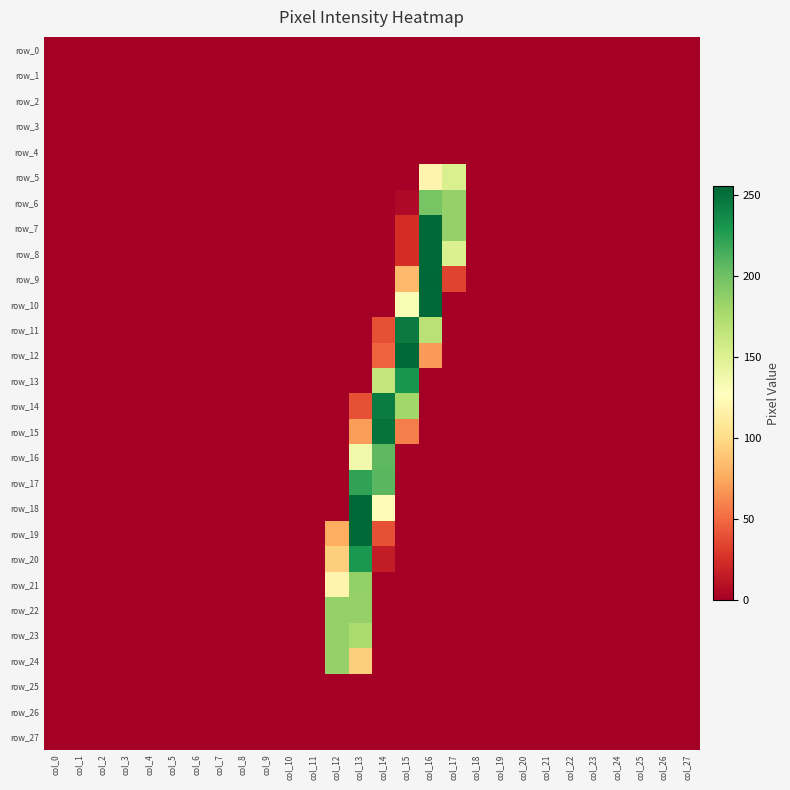

The value of row_19 at col_19 is -157. True or false?

False